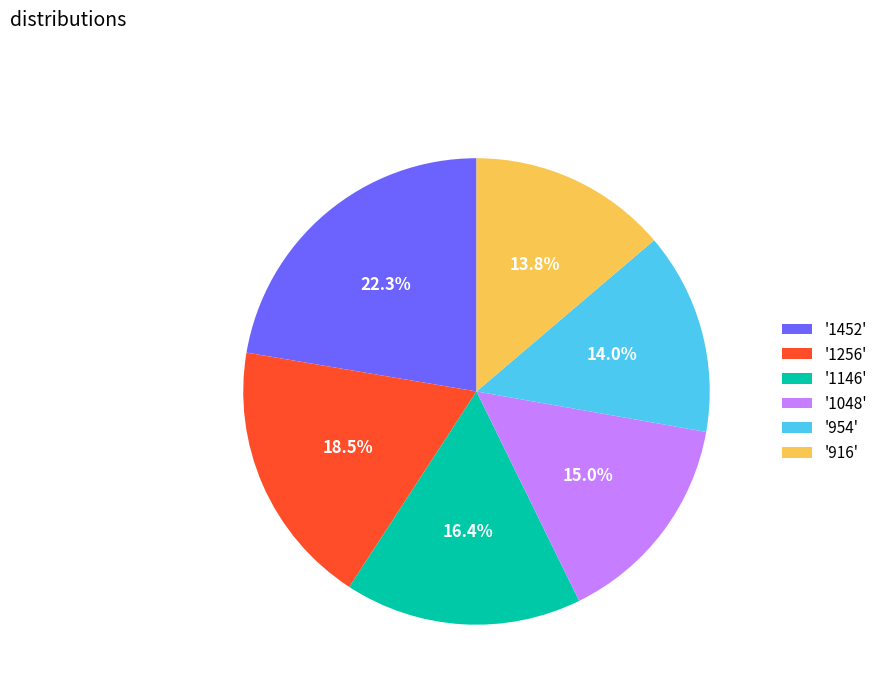

Which category has the biggest portion of the pie?

'1452'